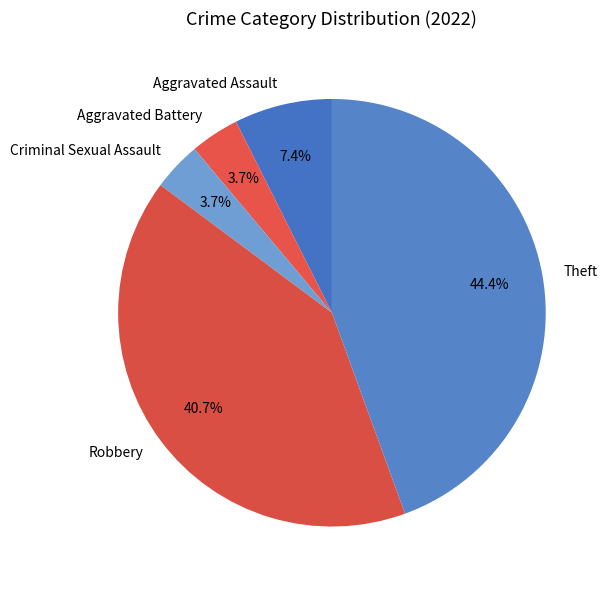

To the nearest percent, what portion does Aggravated Battery represent?

4%